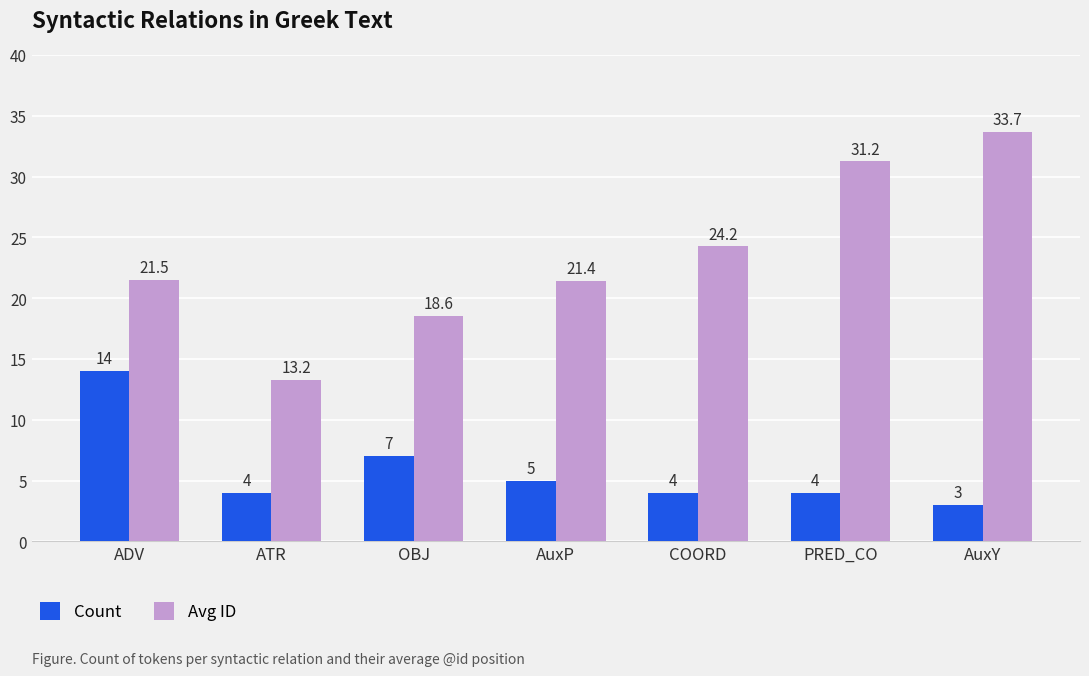

Which series has the widest spread of values?

Avg ID